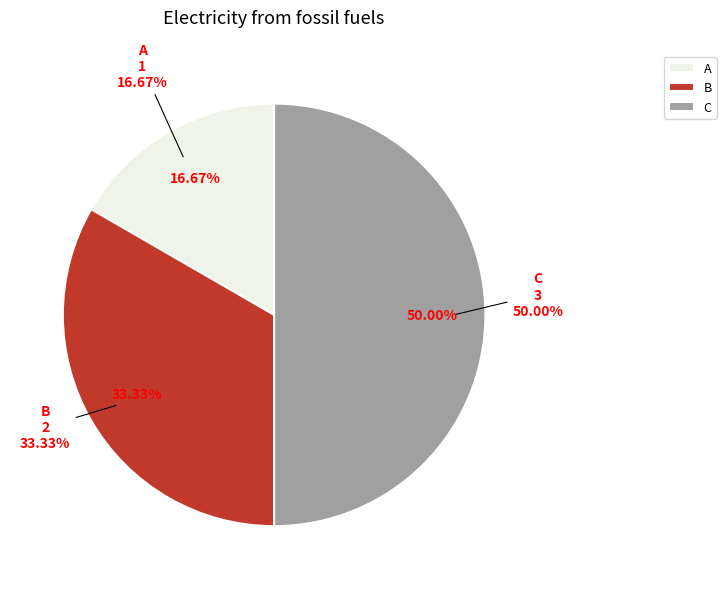

To the nearest percent, what percentage of the pie is B?

33%